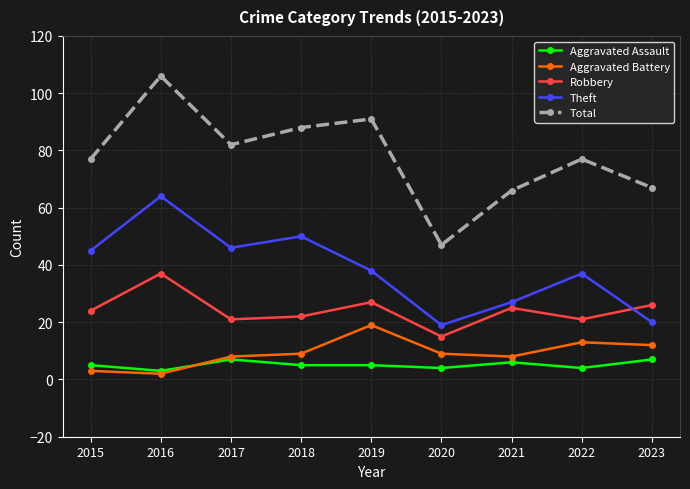

Count the number of categories in the chart.

9